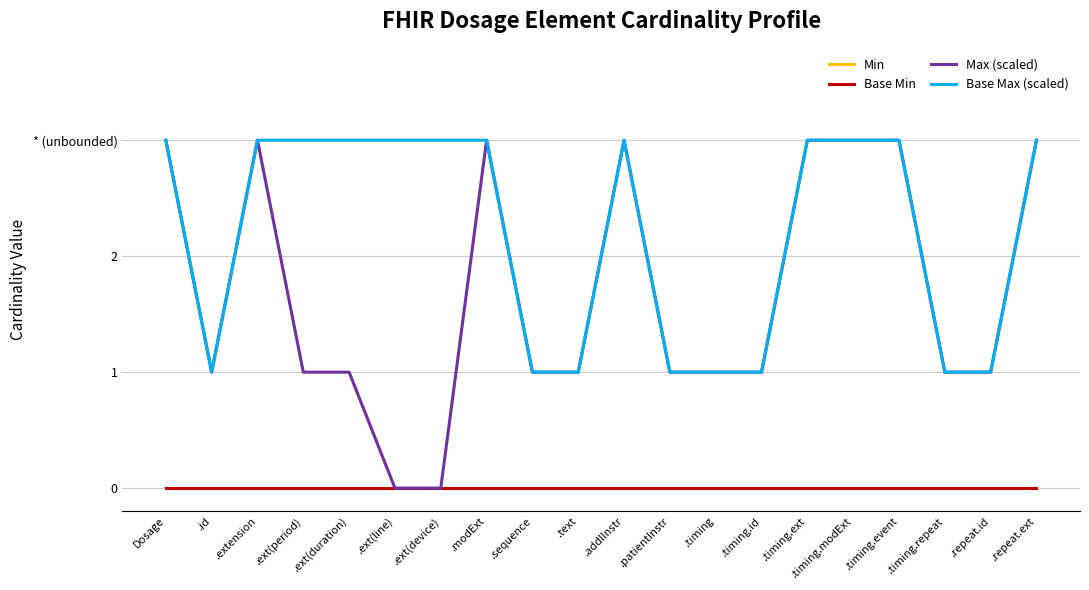

True or false: Base Max (scaled) and Max (scaled) intersect in this chart.

False